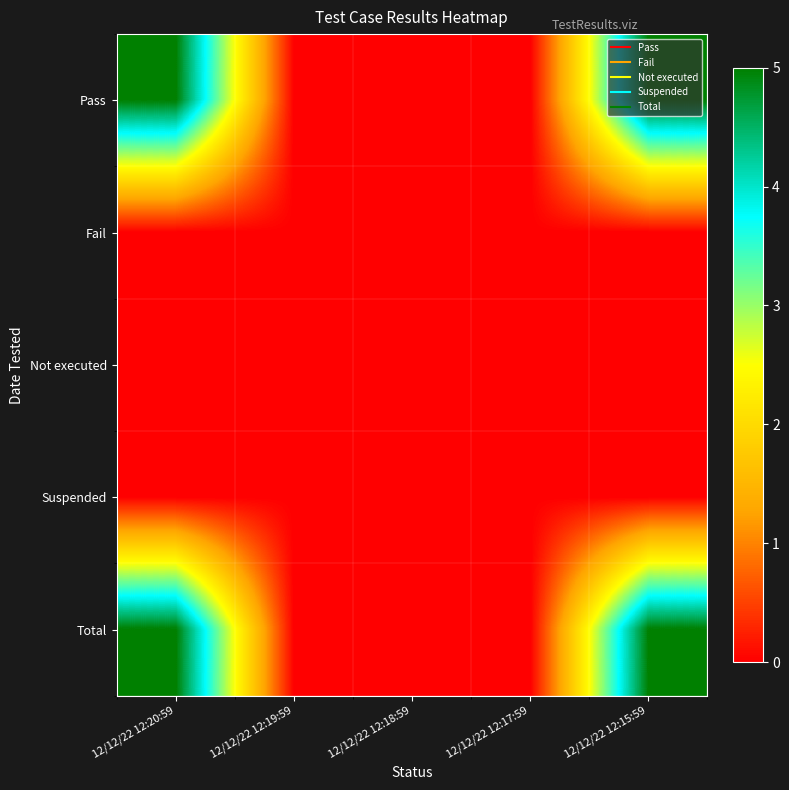

At how many categories does at least one series exceed 1?

2